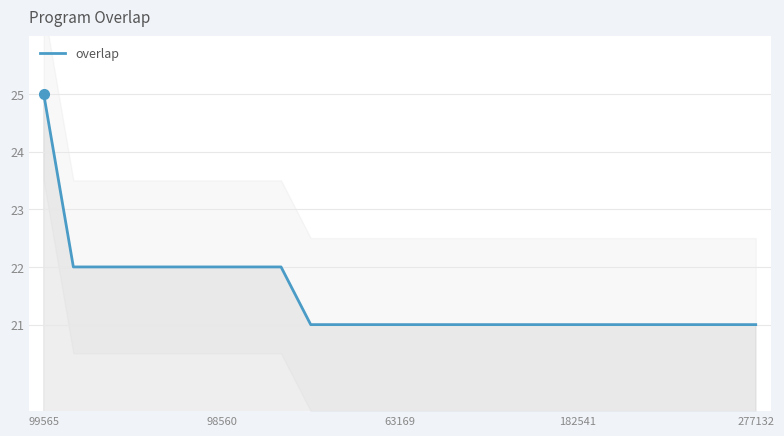

The value of overlap at 99565 is 11. True or false?

False